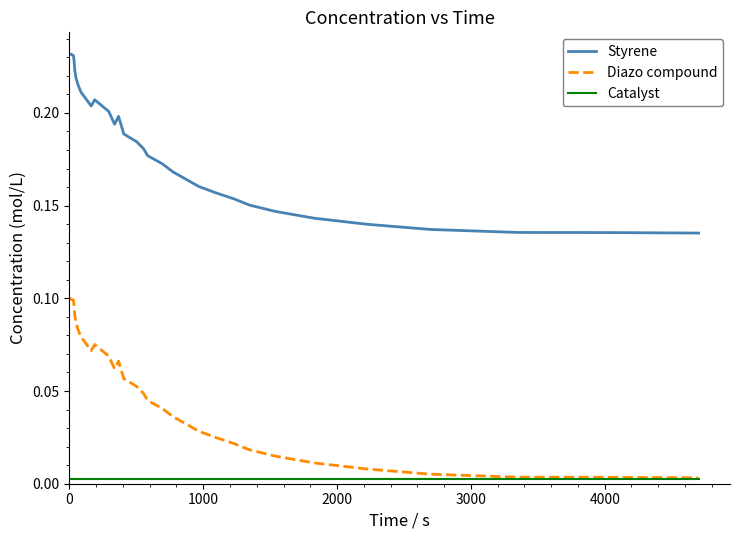

True or false: Styrene and Catalyst cross at least once.

False